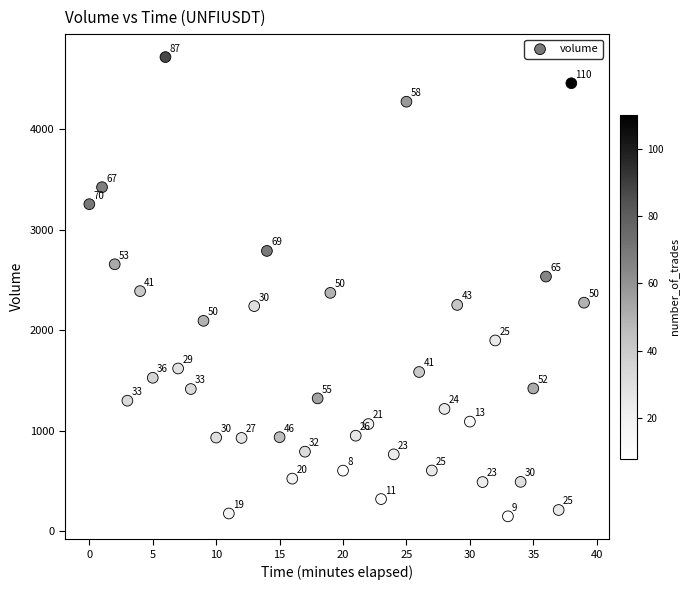

What is the range of Y values (max minus min)?

4565.5